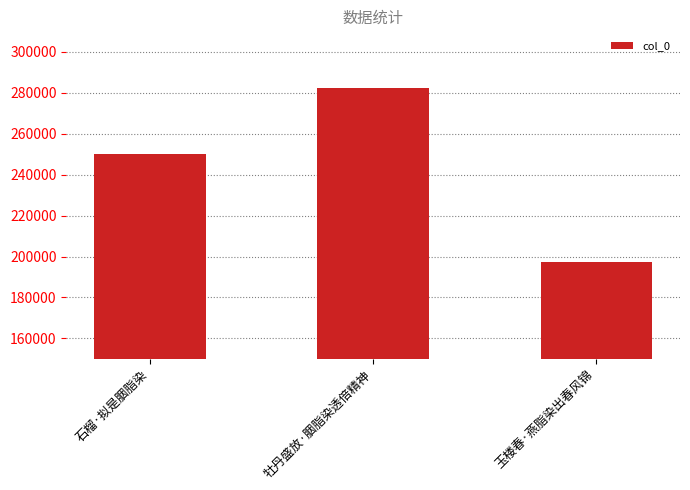

What is the difference between the maximum and minimum values?

85159